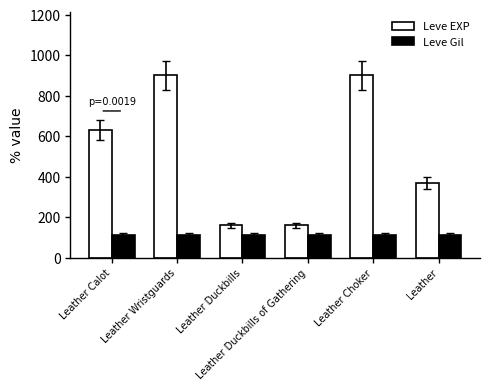

What position from the left is Leather Choker?

5